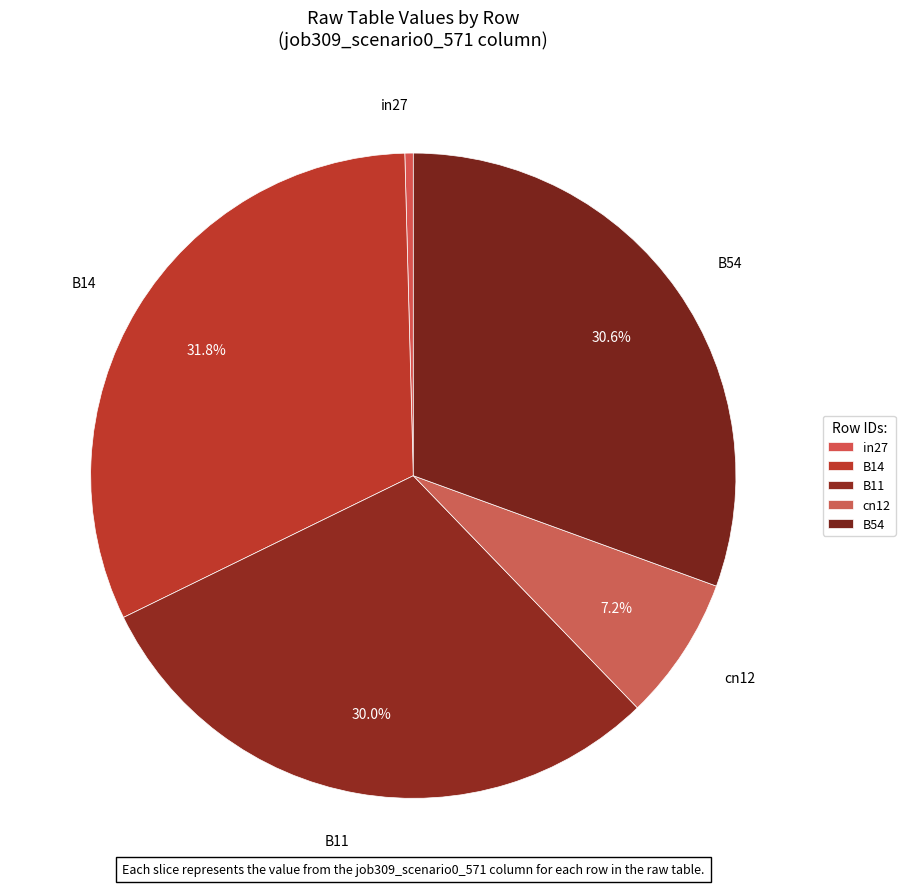

Is it true that cn12 is 7% of the pie?

True